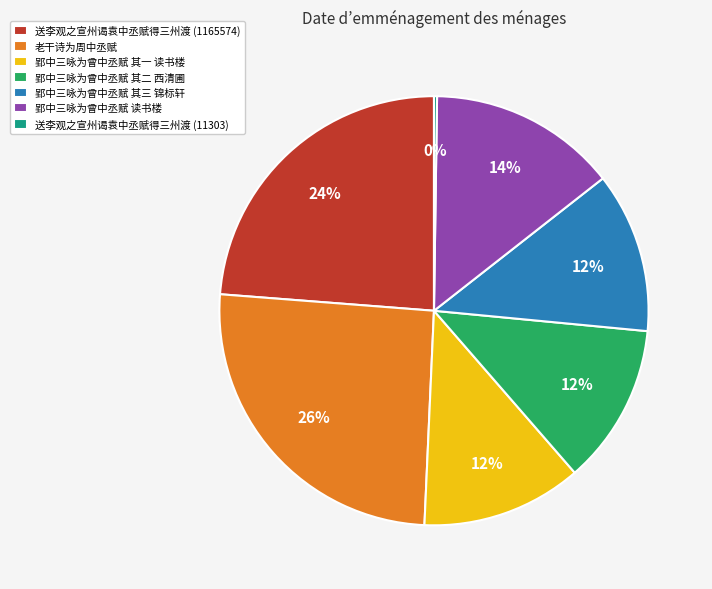

Does any single category account for the majority?

No